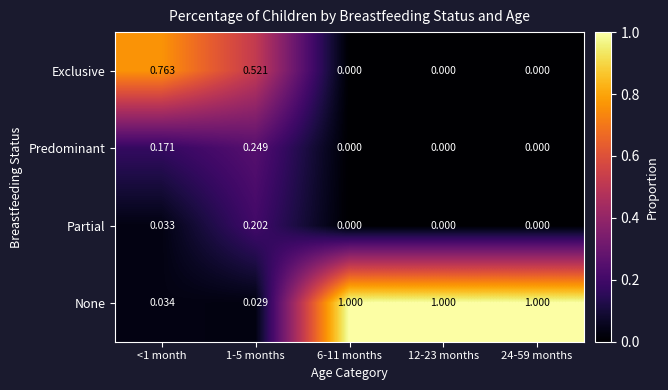

Which series has the largest range (max minus min)?

None